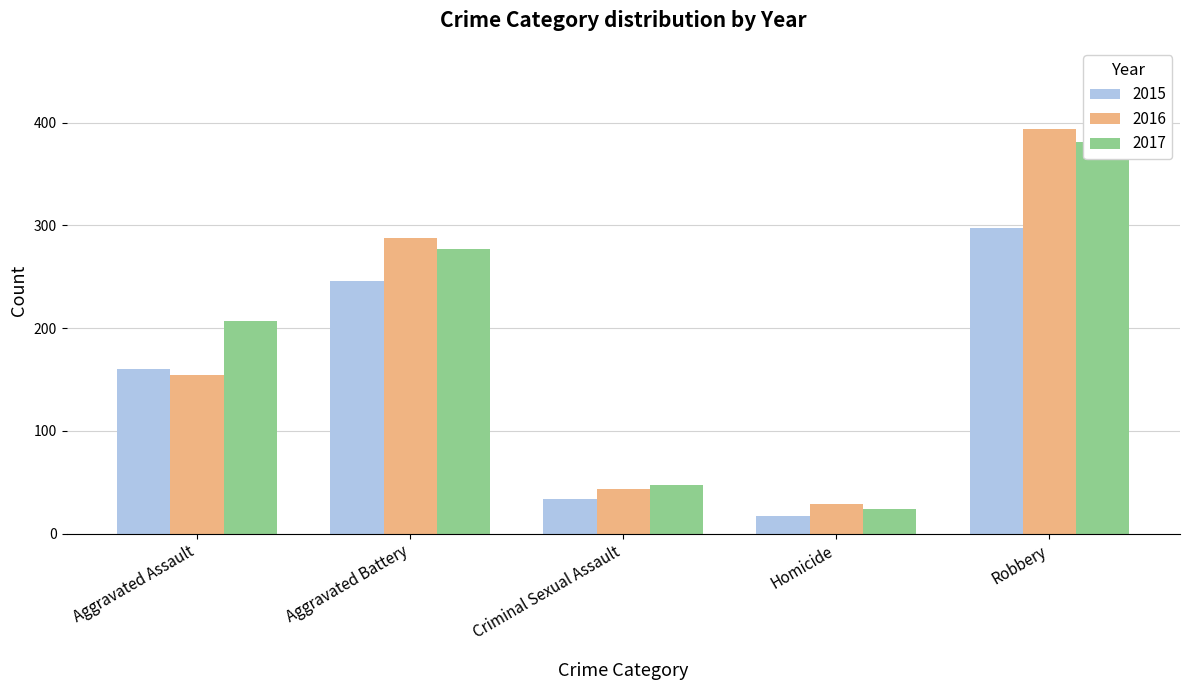

Is the value of 2016 at Aggravated Battery greater than the value of 2015 at Robbery?

No